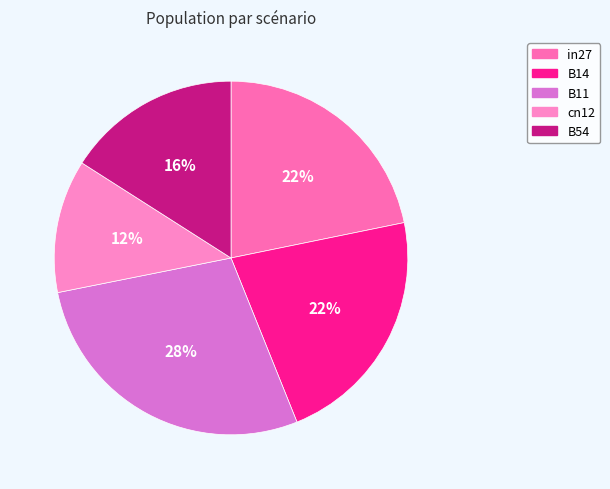

What percentage do in27 and B14 together represent?

43.9%